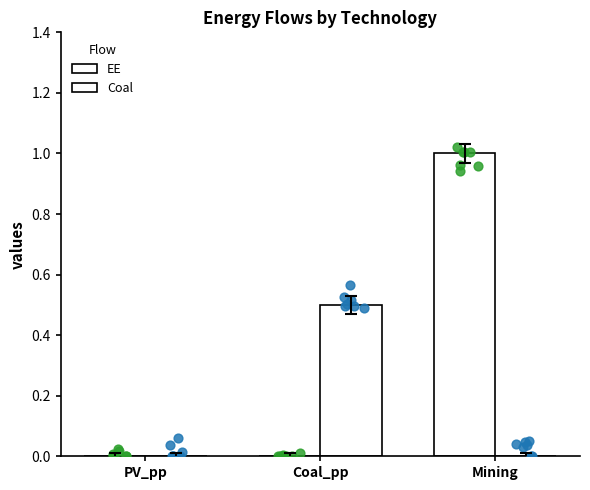

What is the total value across all series at Mining?

1.0